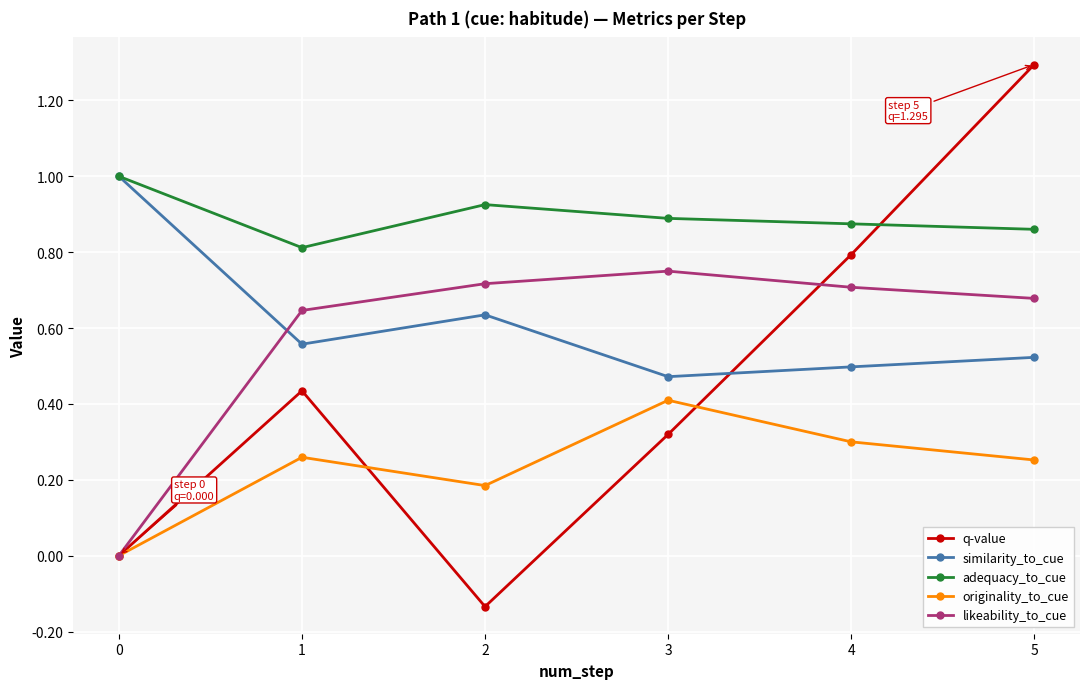

At which category does the chart reach its peak across all series?

5